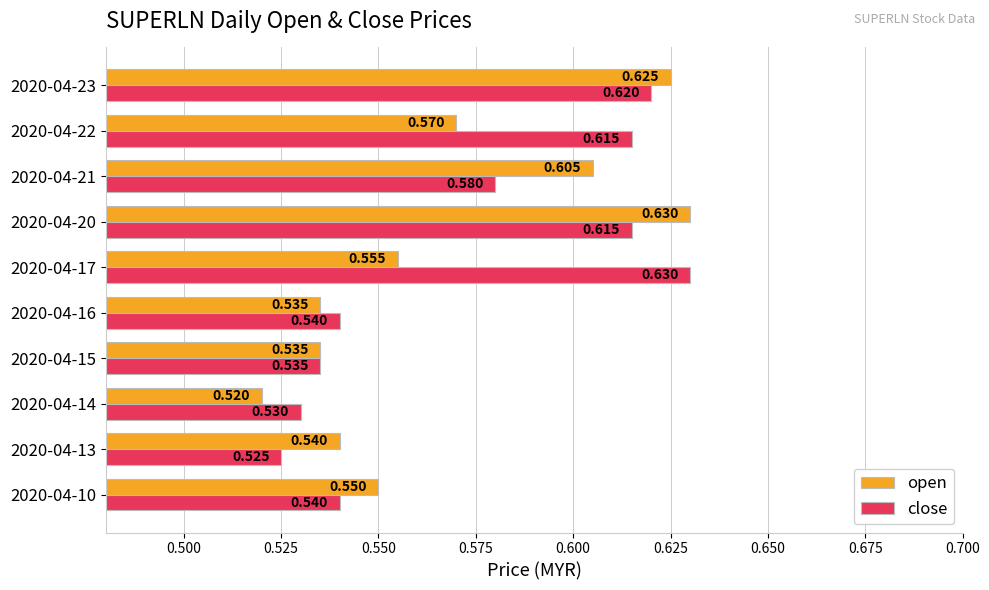

Is the value of close at 2020-04-15 greater than the value of open at 2020-04-20?

No